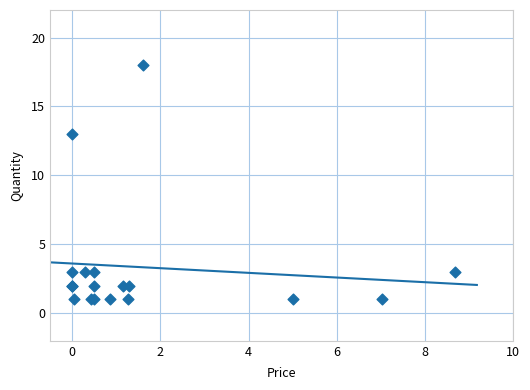

What Y value in the scatter plot is closest to 9?

13